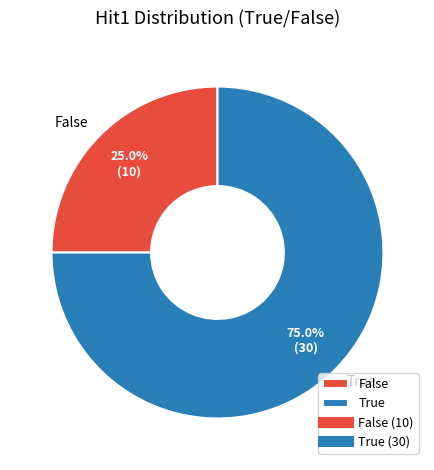

What percentage is NOT represented by False?

75.0%